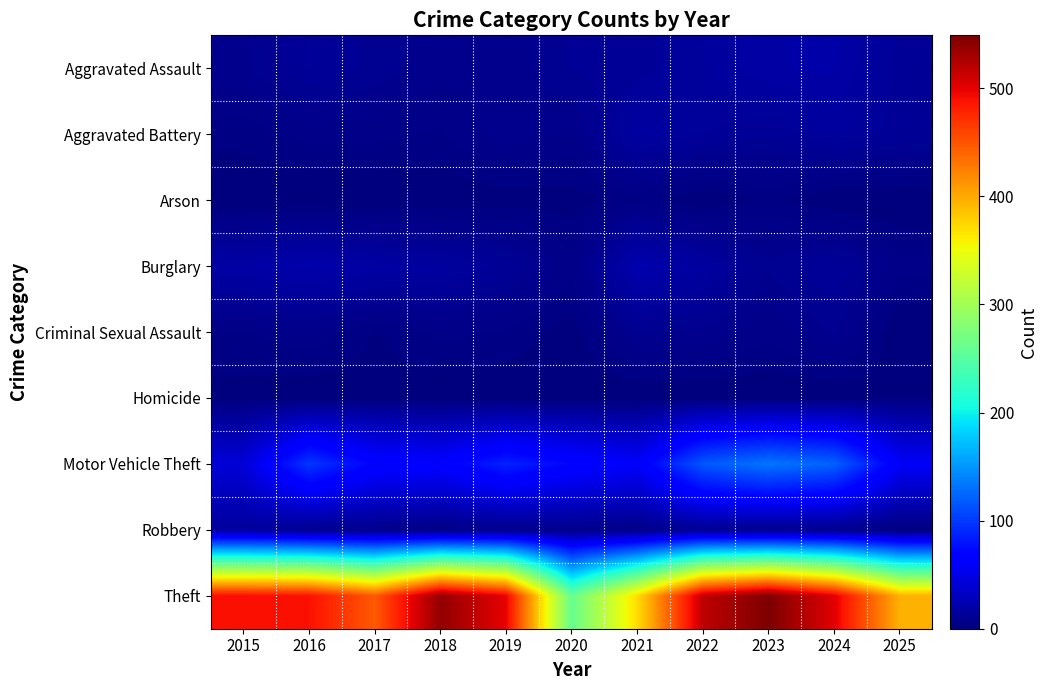

Which has a higher value, 2018 or 2019?

2018